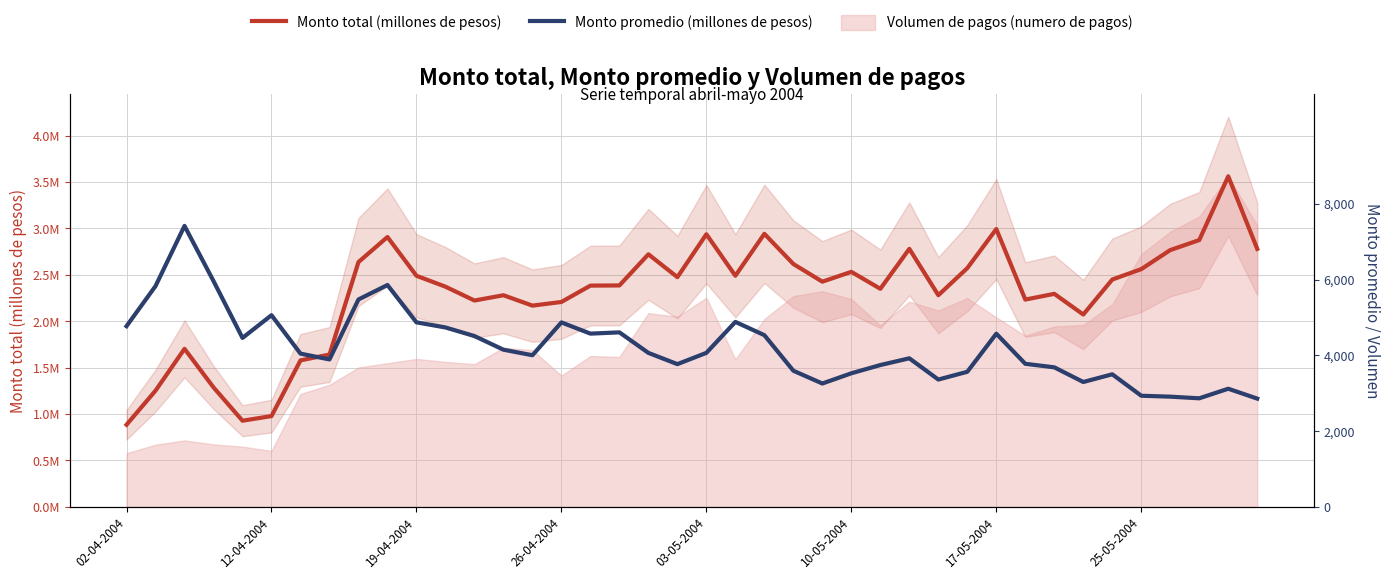

Is the value of Monto promedio (millones de pesos) at 15 greater than the value of Monto total (millones de pesos) at 19?

No